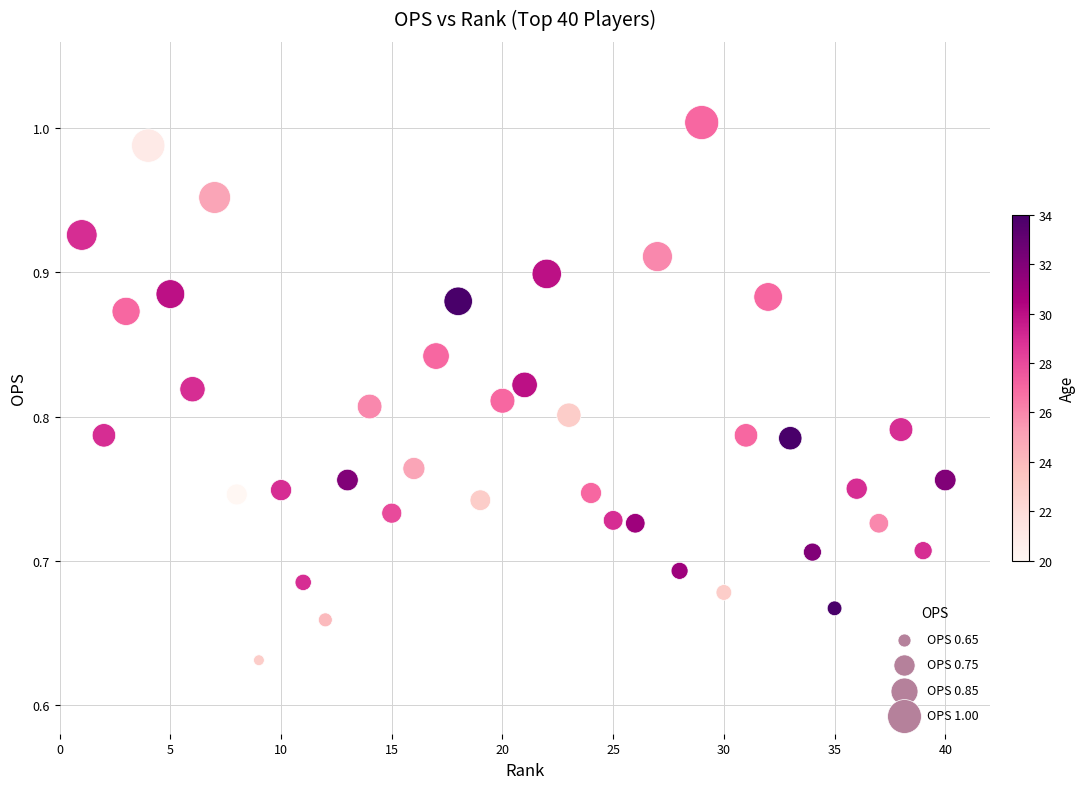

What is the range of Y values (max minus min)?

0.4